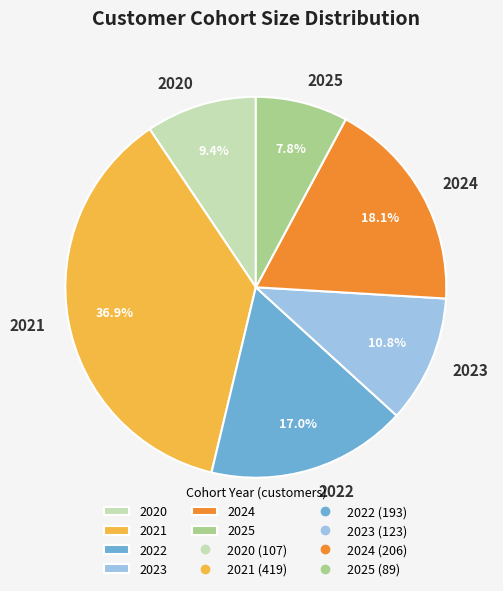

Is there any slice that represents more than half of the pie?

No